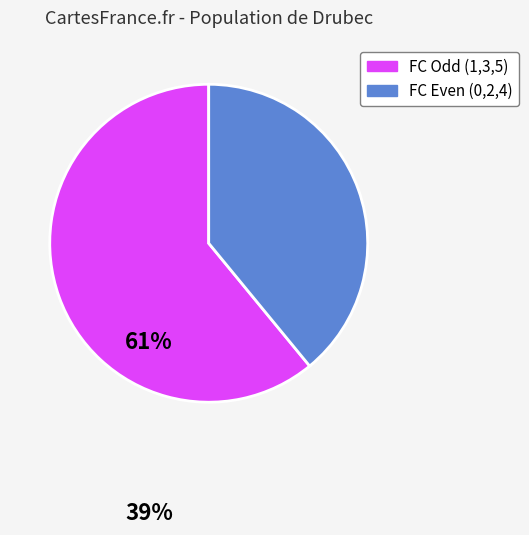

Is there a majority slice in this chart?

Yes